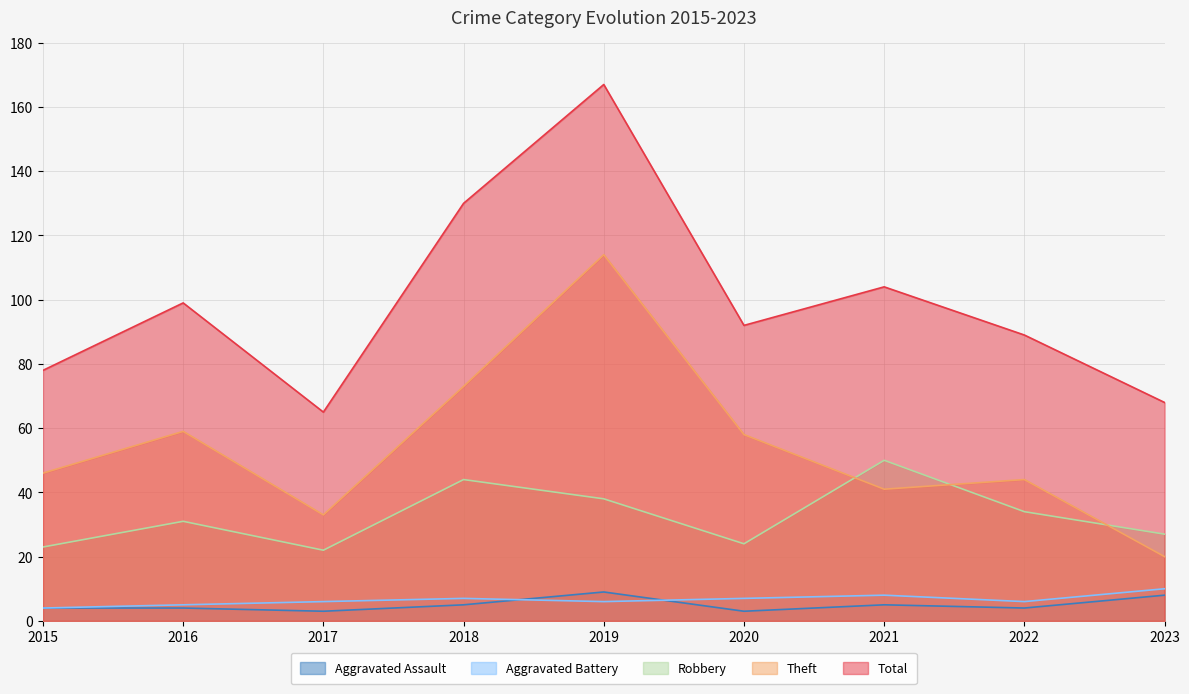

How many series are shown in this chart?

5